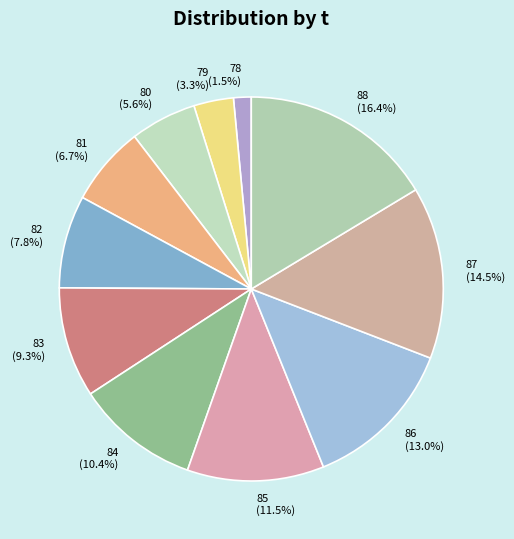

What percentage is NOT represented by 80?

94.4%